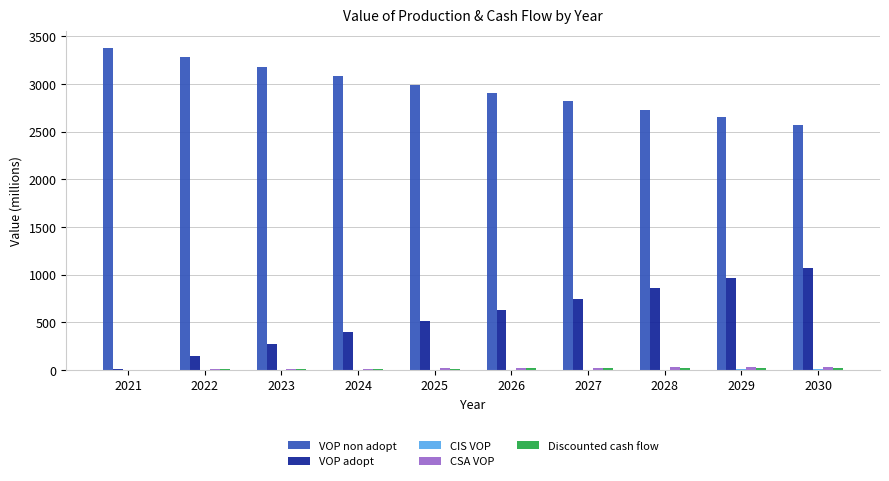

Which series has the largest total across all categories?

VOP non adopt